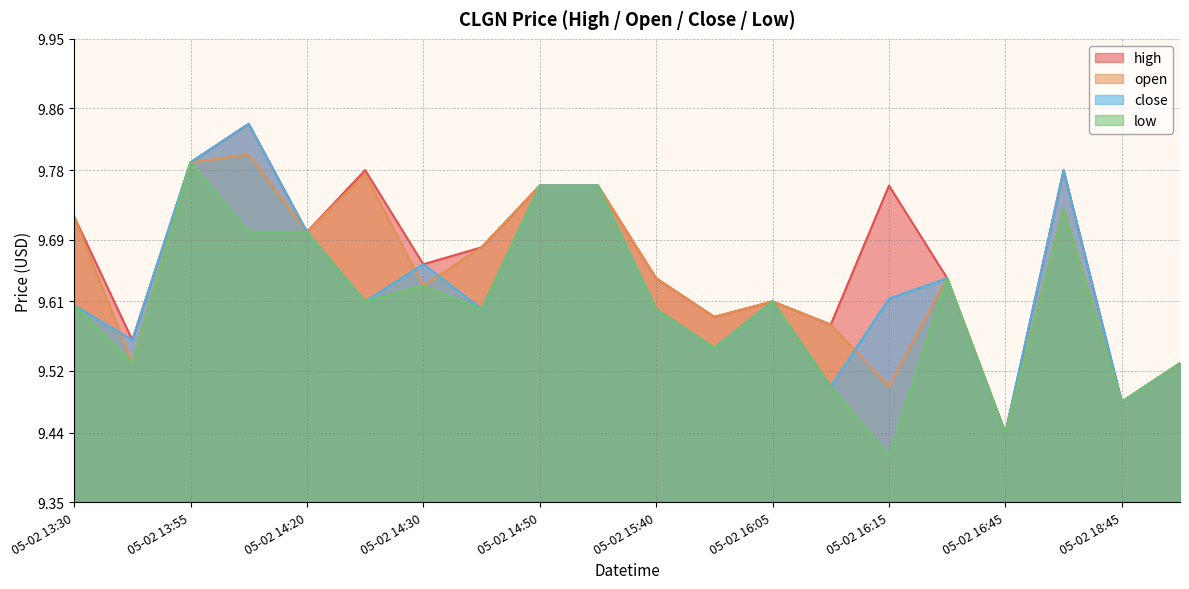

What are all the series names shown in the legend?

high, open, close, low